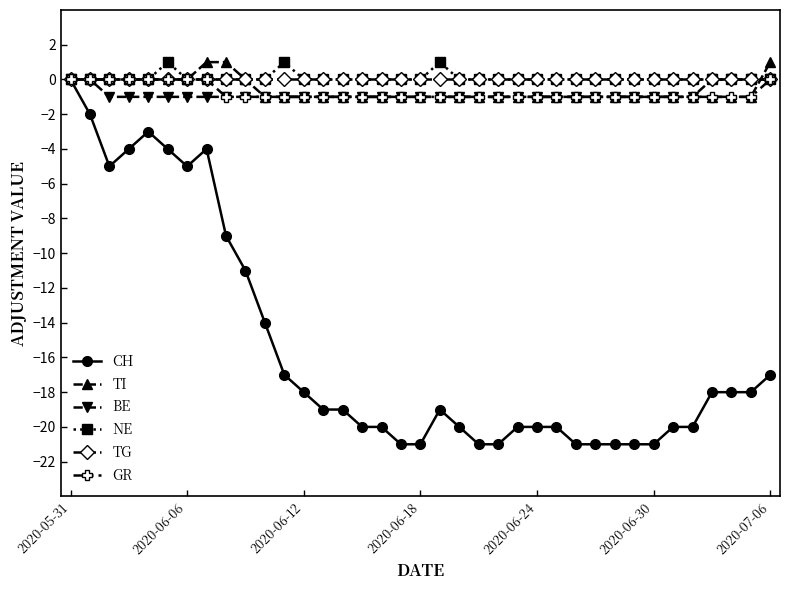

What is the minimum value for BE?

-1